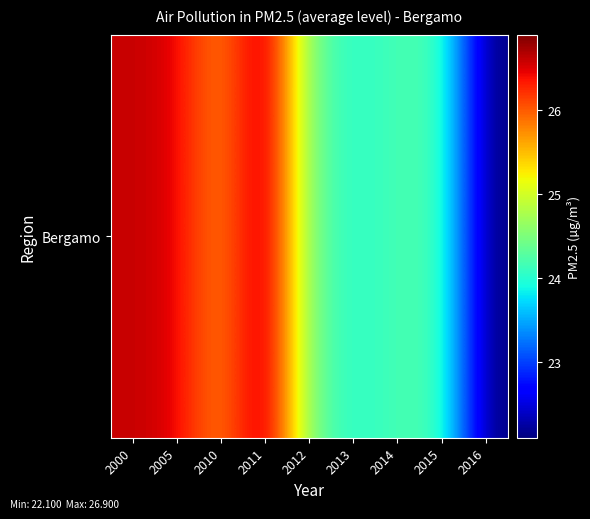

Reading right to left, list all the values displayed in this chart.

2016=22.1	2015=24.2	2014=24.2	2013=24.0	2012=24.4	2011=26.9	2010=25.7	2005=26.5	2000=26.6